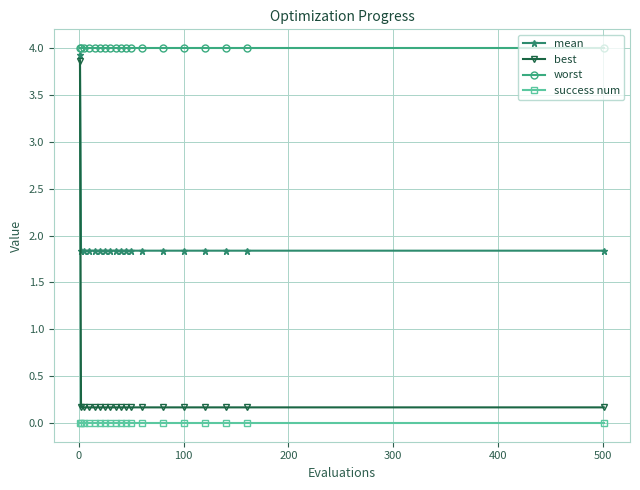

True or false: success num and best cross at least once.

False